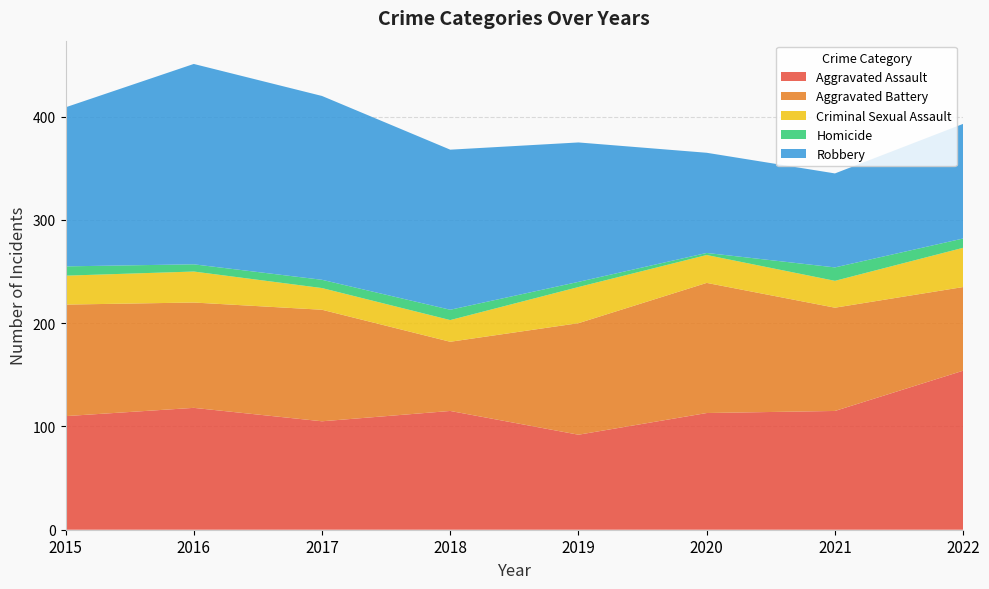

Reading left to right, extract all data points from this chart.

Aggravated Assault: 2015=110	2016=118	2017=105	2018=115	2019=92	2020=113	2021=115	2022=154
Aggravated Battery: 2015=108	2016=102	2017=108	2018=67	2019=108	2020=126	2021=100	2022=81
Criminal Sexual Assault: 2015=28	2016=30	2017=21	2018=21	2019=35	2020=27	2021=26	2022=38
Homicide: 2015=9	2016=7	2017=8	2018=10	2019=5	2020=2	2021=13	2022=9
Robbery: 2015=154	2016=194	2017=178	2018=155	2019=135	2020=97	2021=91	2022=111